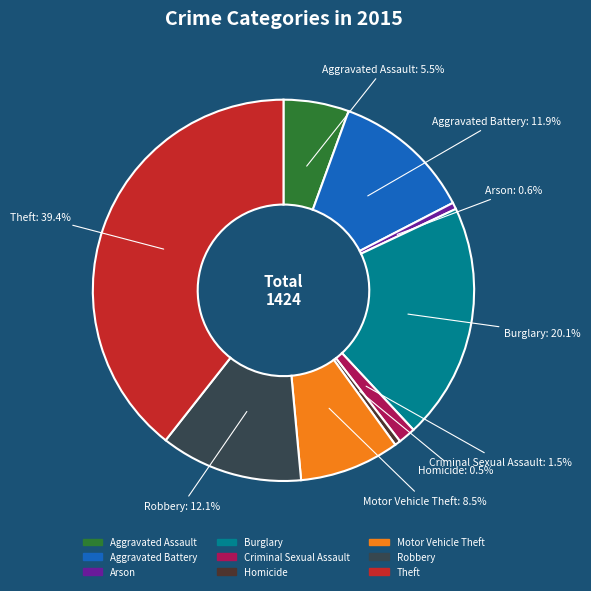

To the nearest percent, what is the difference between the Homicide and Aggravated Assault slice percentages?

5%